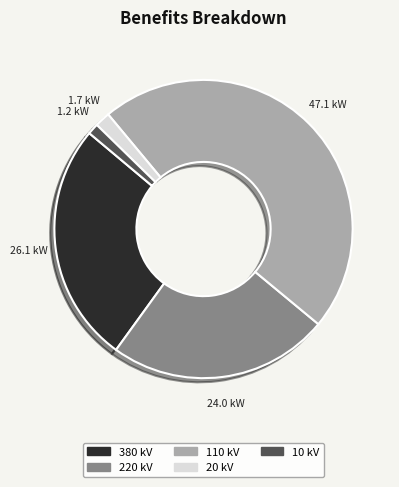

Count the number of slices in the pie.

5